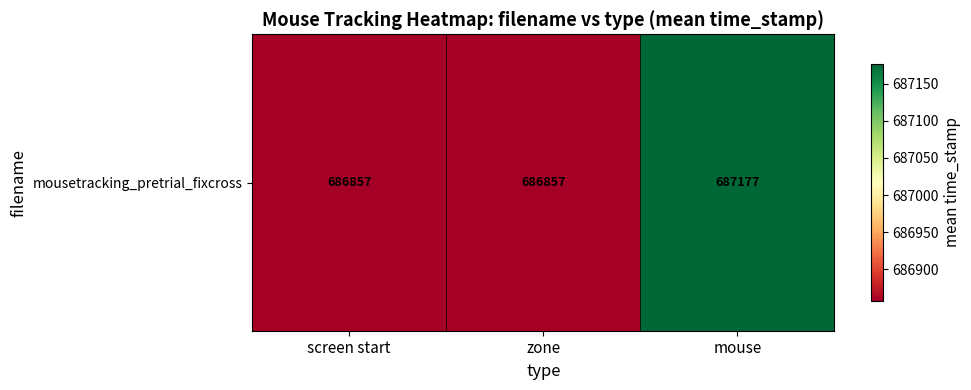

Reading left to right, list all the values displayed in this chart.

686857.0	686857.0	687176.8